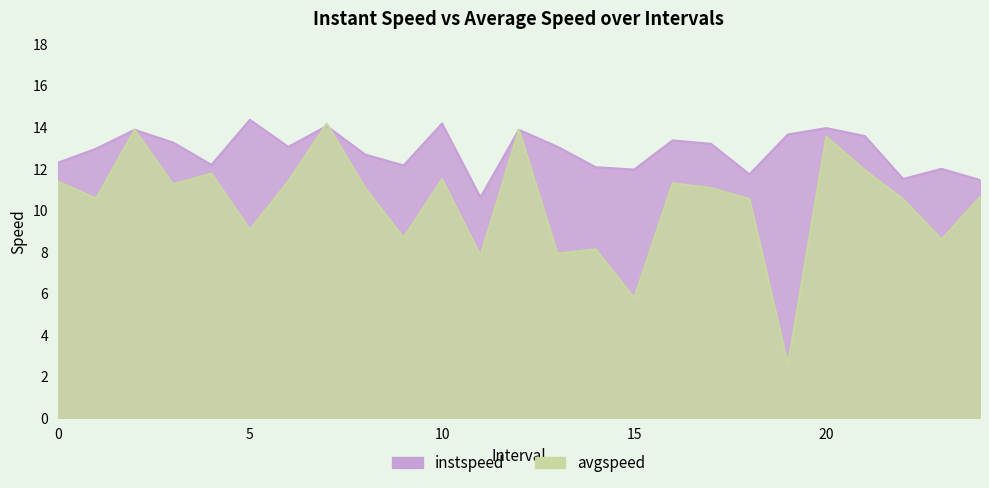

What is the total value across all series at 14.0?

20.2